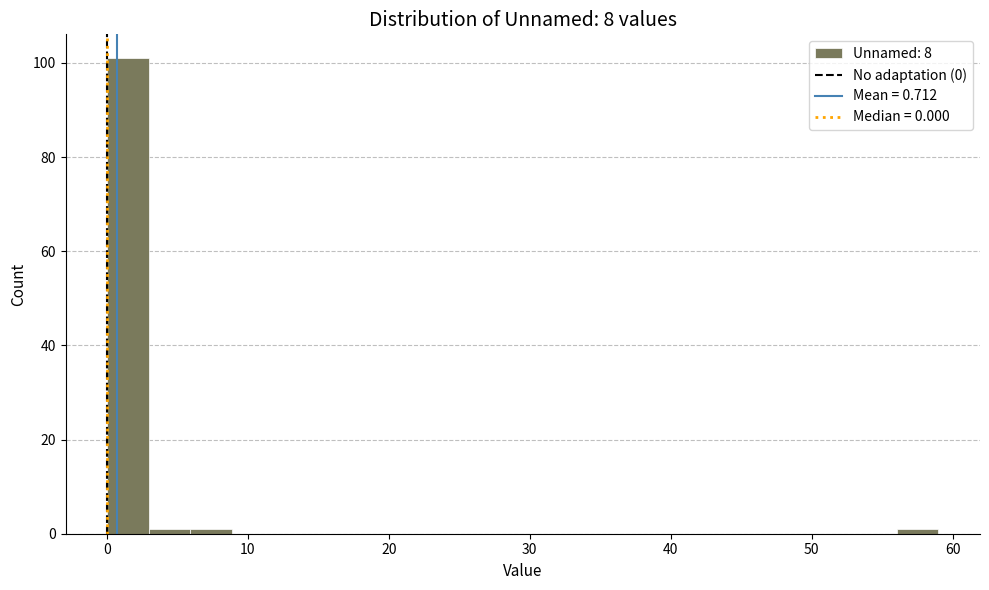

Read against the x-axis, roughly where is the centre of the tallest bar?

1